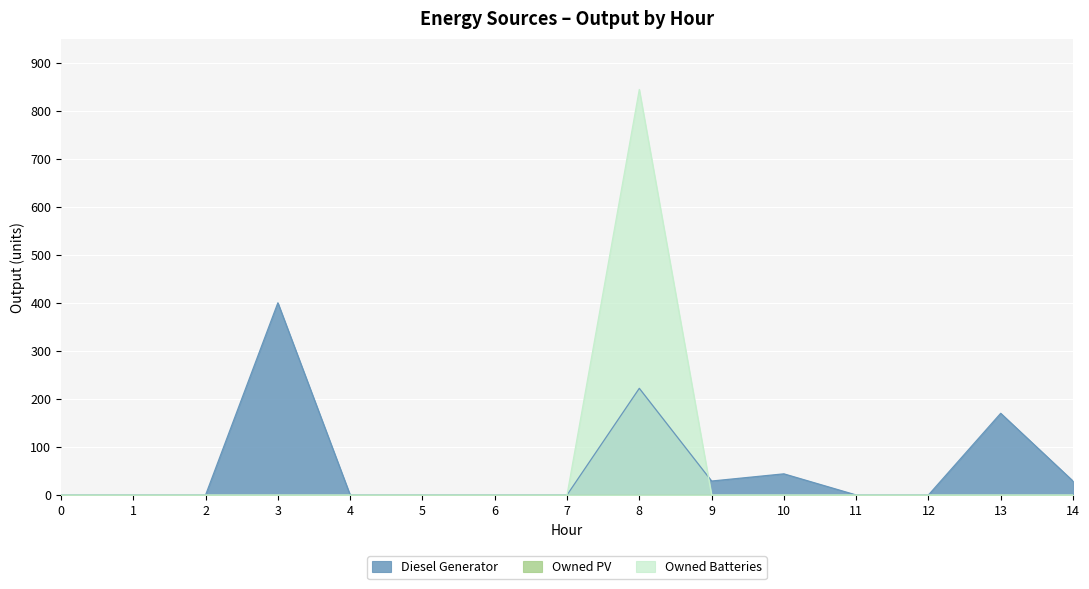

Between 2 and 3, which series saw the biggest shift?

Diesel Generator